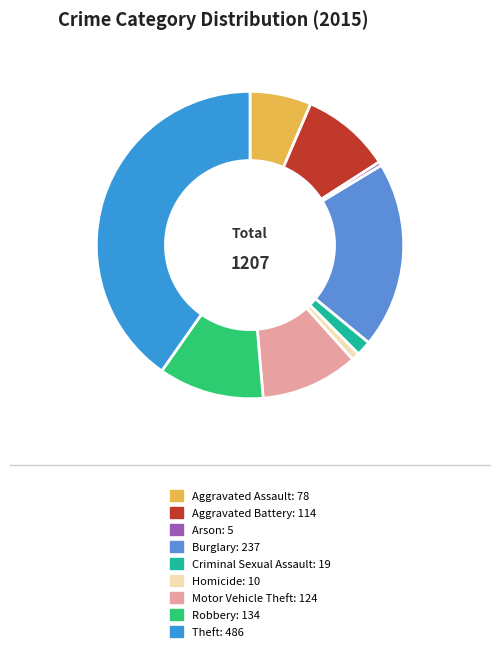

Combined, do Robbery and Aggravated Assault account for over 50%?

No